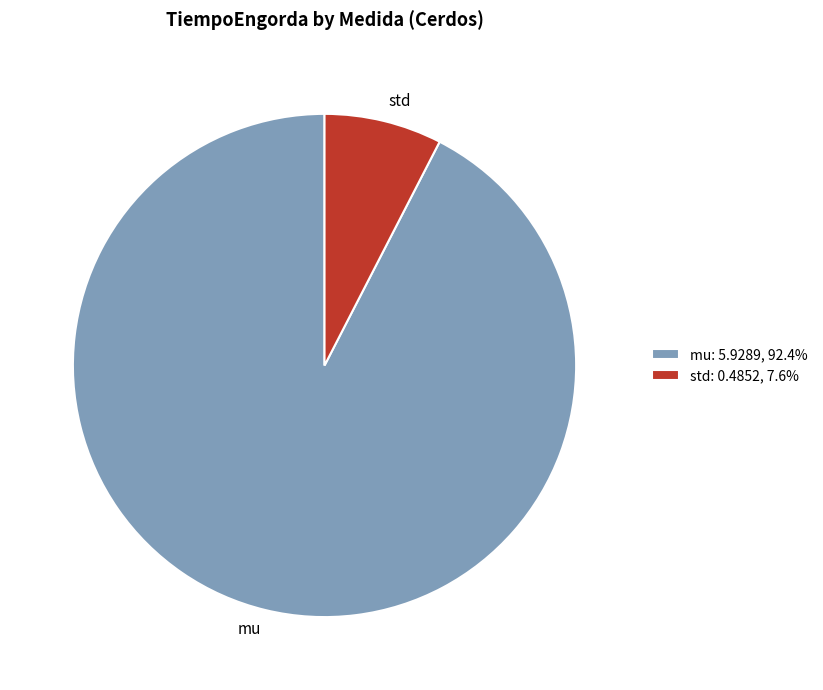

What is the smallest slice in the pie chart?

std